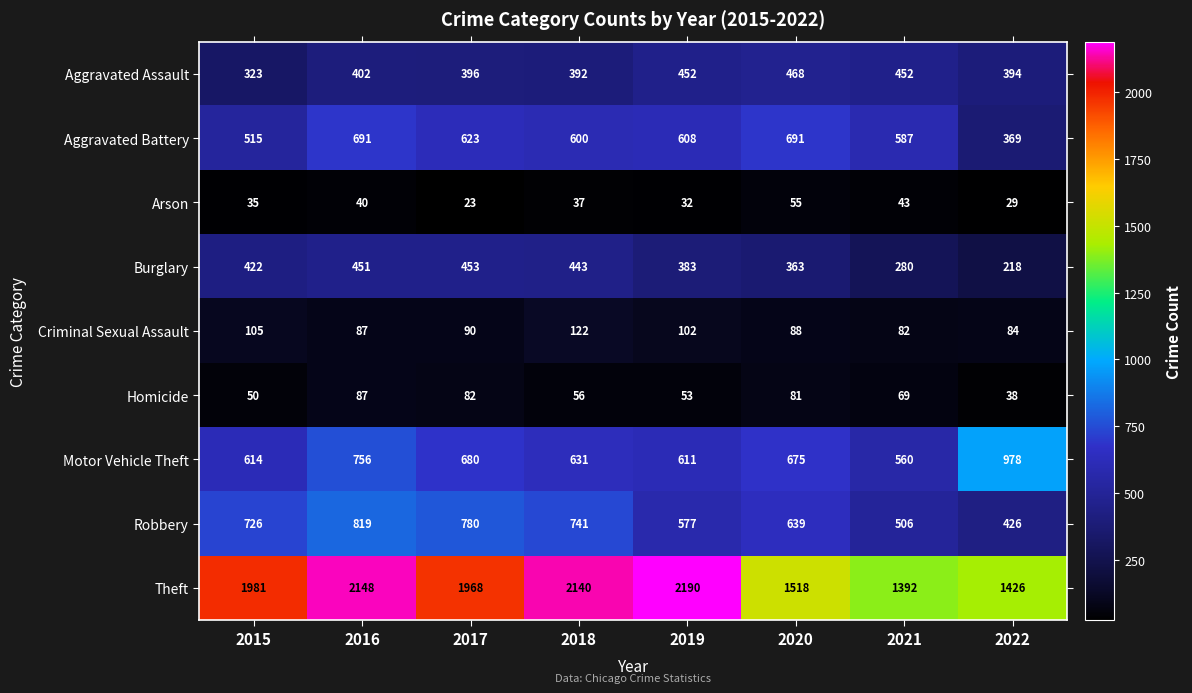

Is it true that Burglary equals 363 at 2020?

True